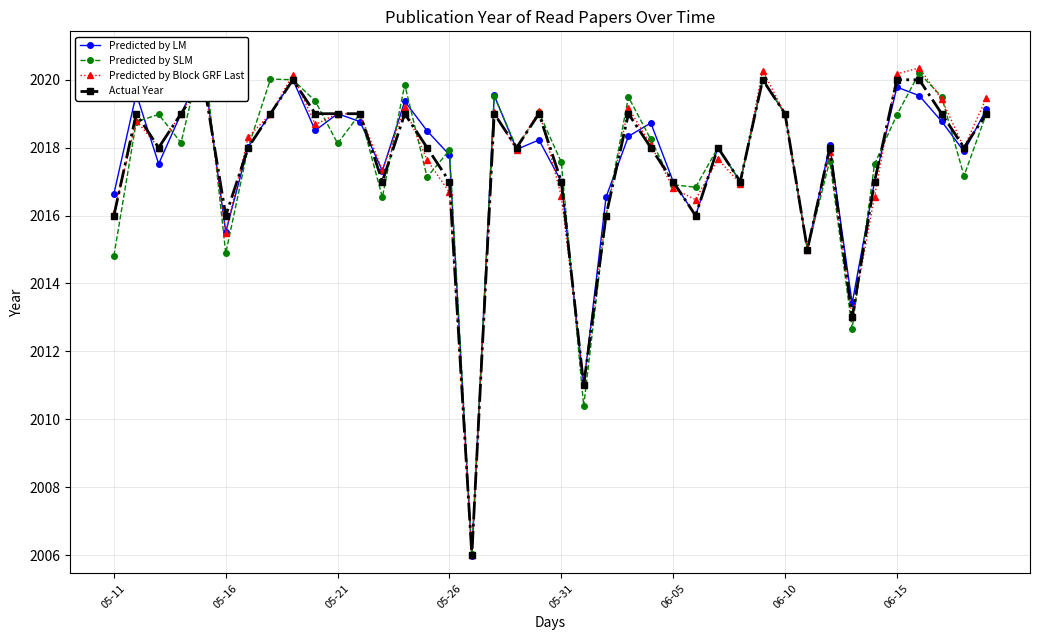

True or false: Predicted by Block GRF Last has more than 2 points higher than both neighbors.

True